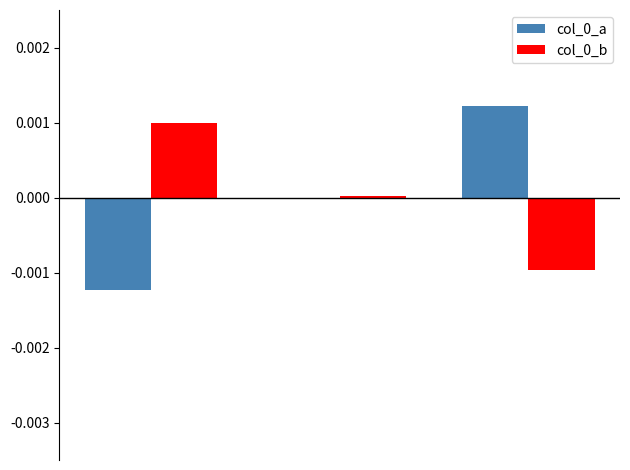

Count the number of data series in this chart.

2